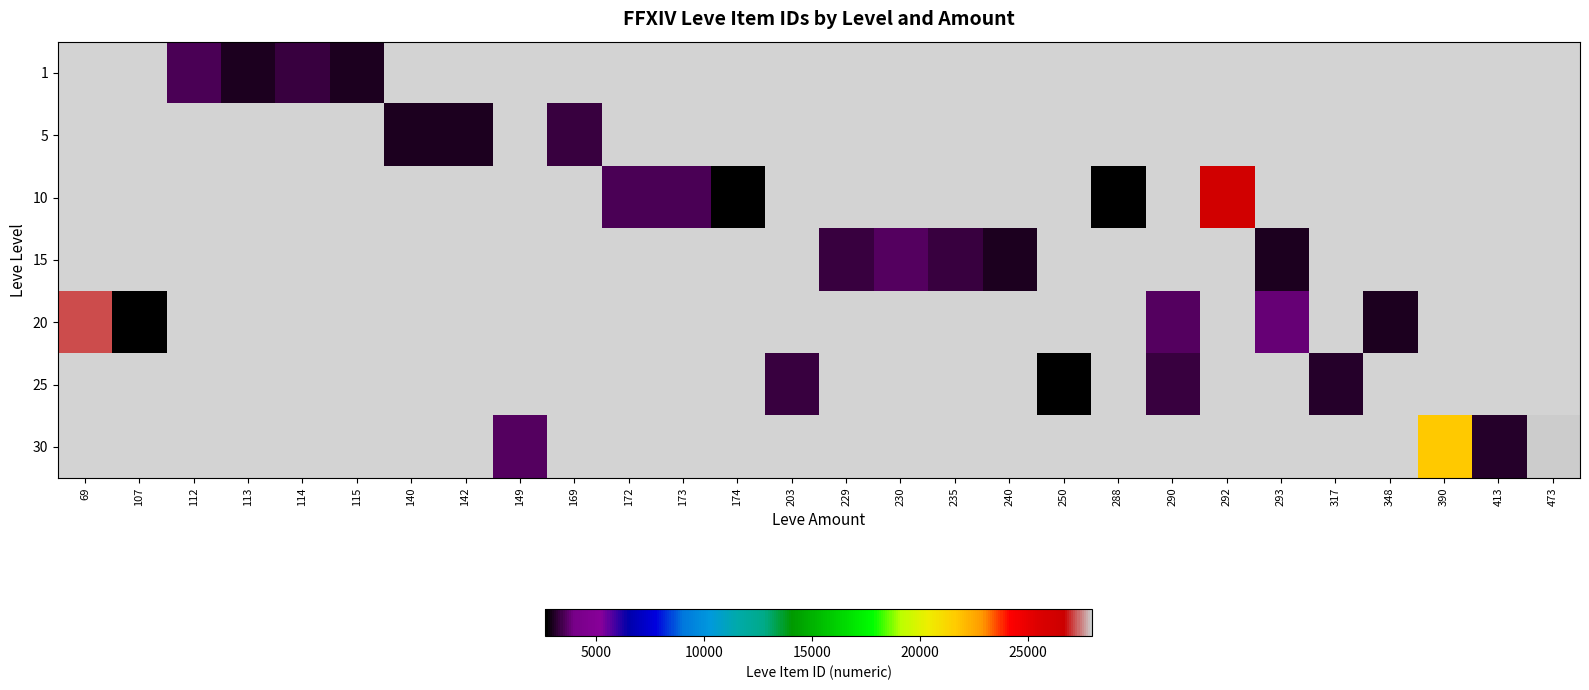

Between 229 and 172, which is larger?

172